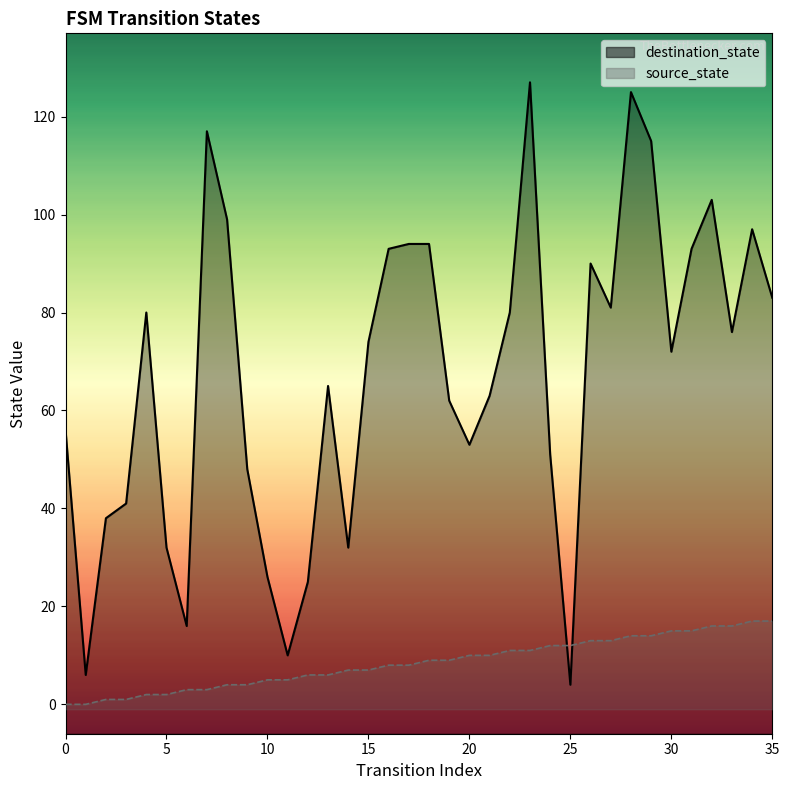

Which series has the largest Y range (max minus min)?

destination_state